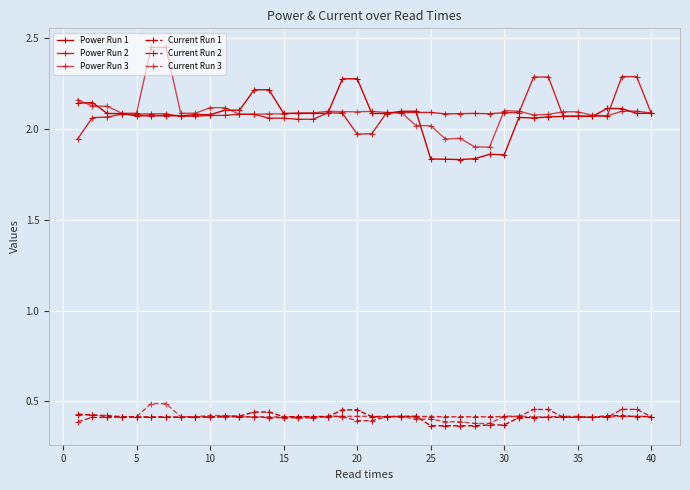

Count the number of data series in this chart.

6